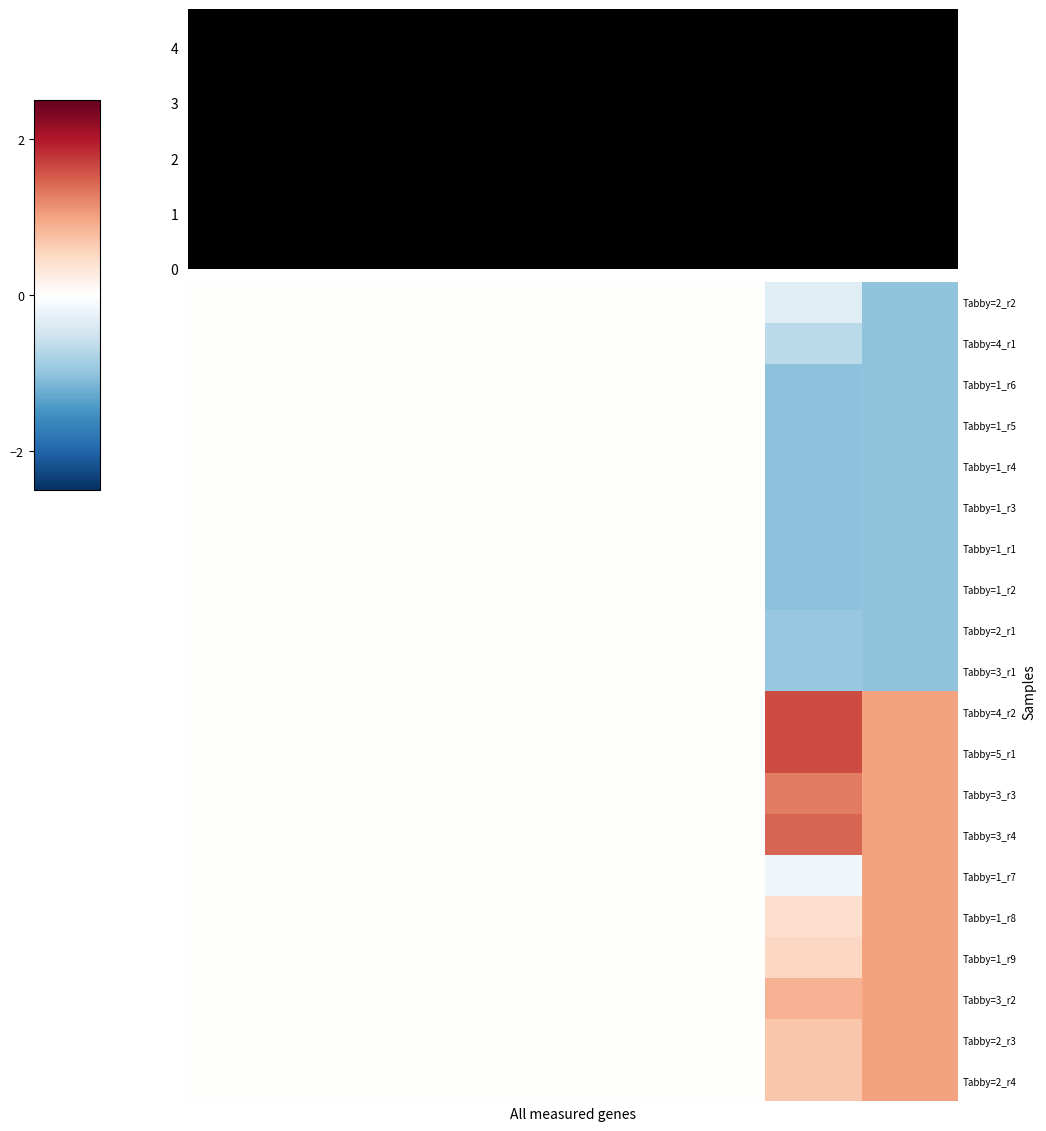

How many data points does each series have?

8